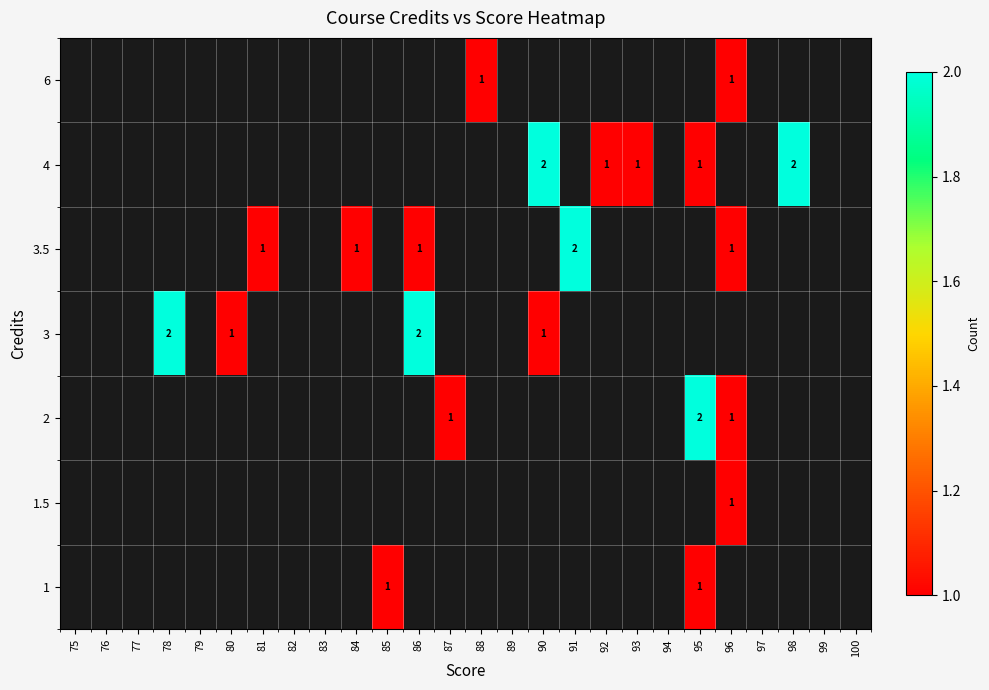

Between 79 and 88, which is larger?

88